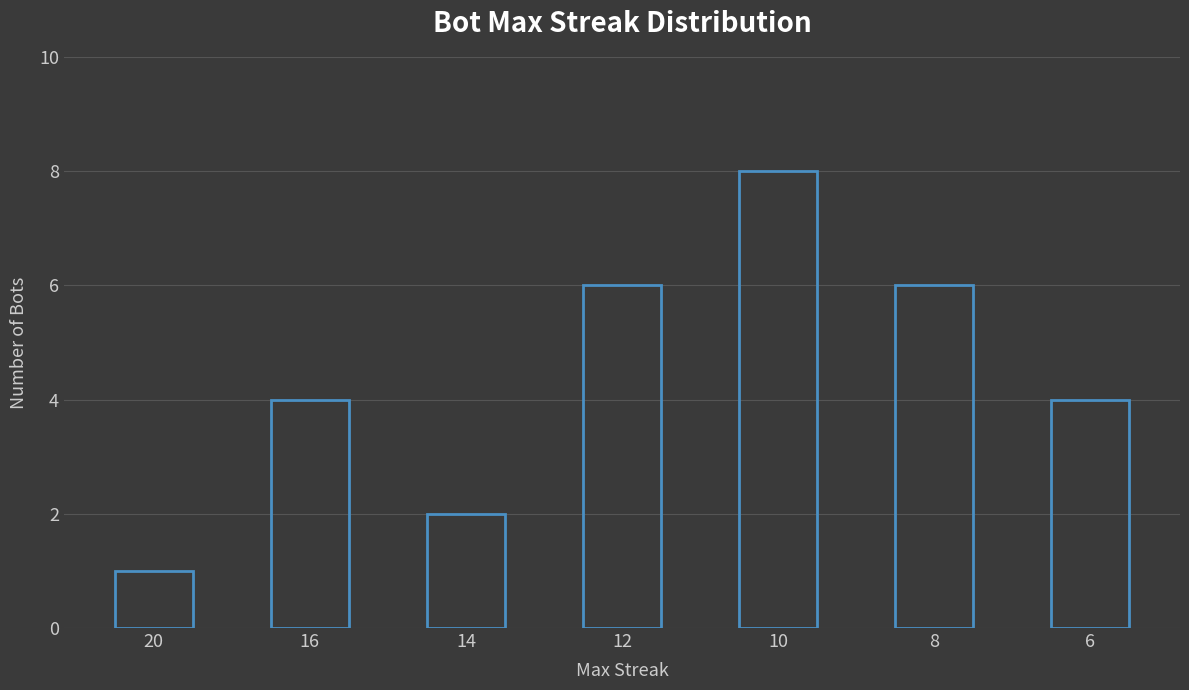

What is the value of the 1st bar from the left?

1